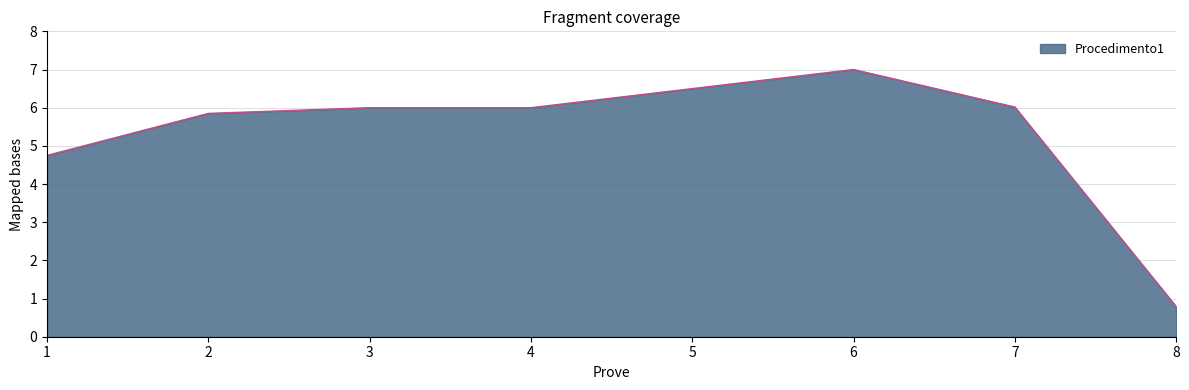

Count the number of data series in this chart.

1